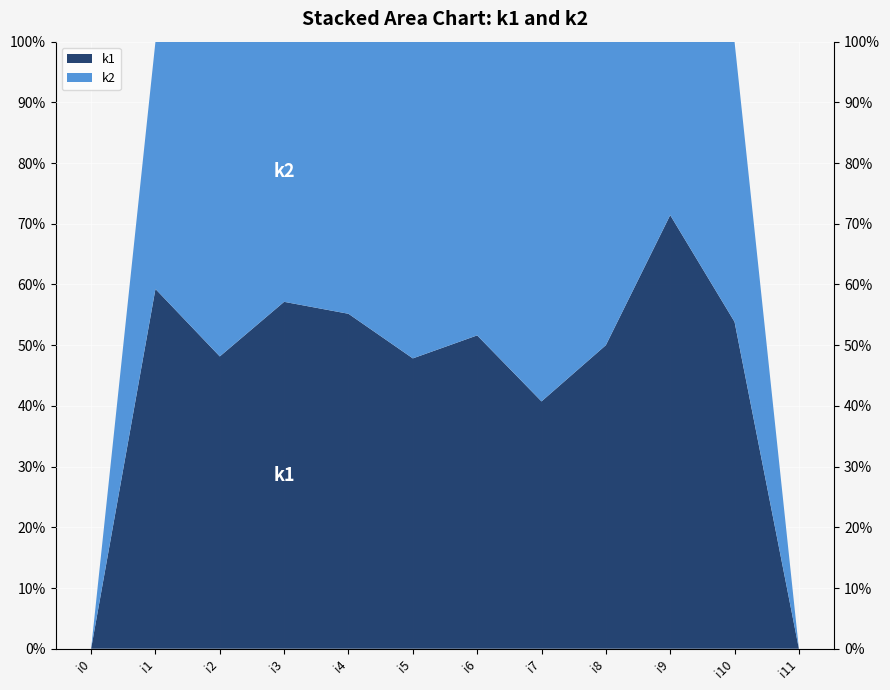

Reading right to left, extract all data points from this chart.

k1: i11=0	i10=14	i9=15	i8=12	i7=11	i6=16	i5=11	i4=16	i3=16	i2=13	i1=16	i0=0
k2: i11=0	i10=12	i9=6	i8=12	i7=16	i6=15	i5=12	i4=13	i3=12	i2=14	i1=11	i0=0